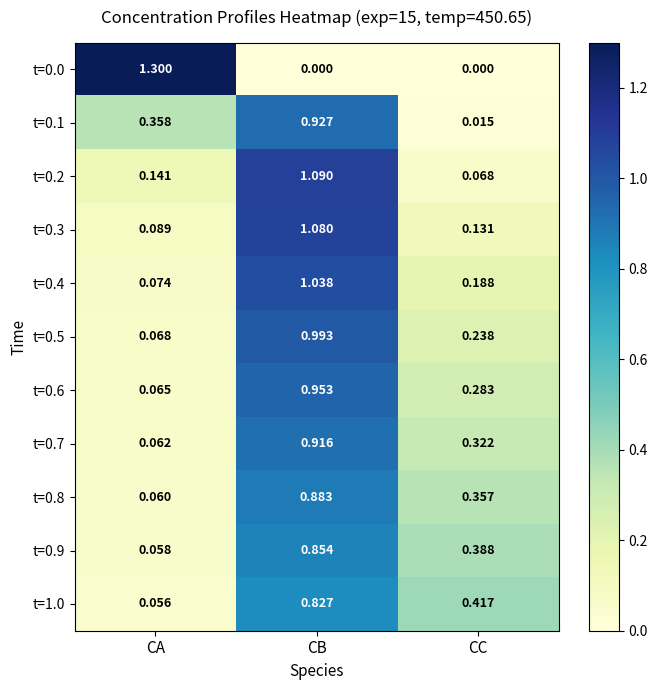

Which category has the lowest value in the t=1.0 series?

CA